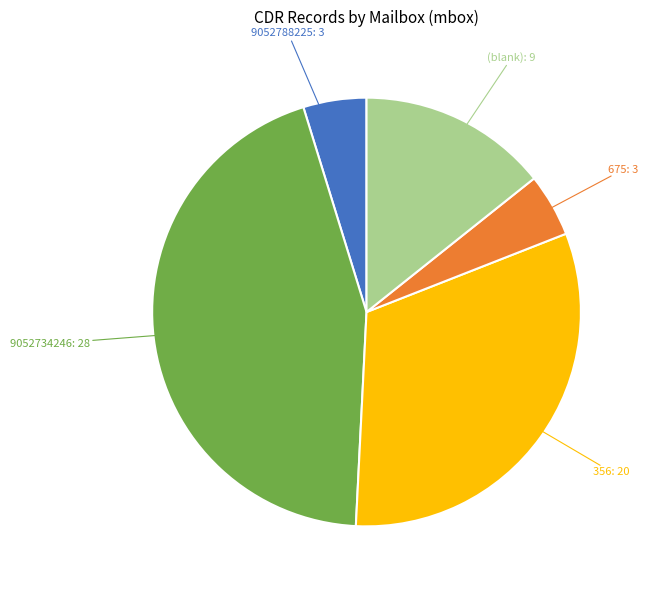

Does any single category account for the majority?

No